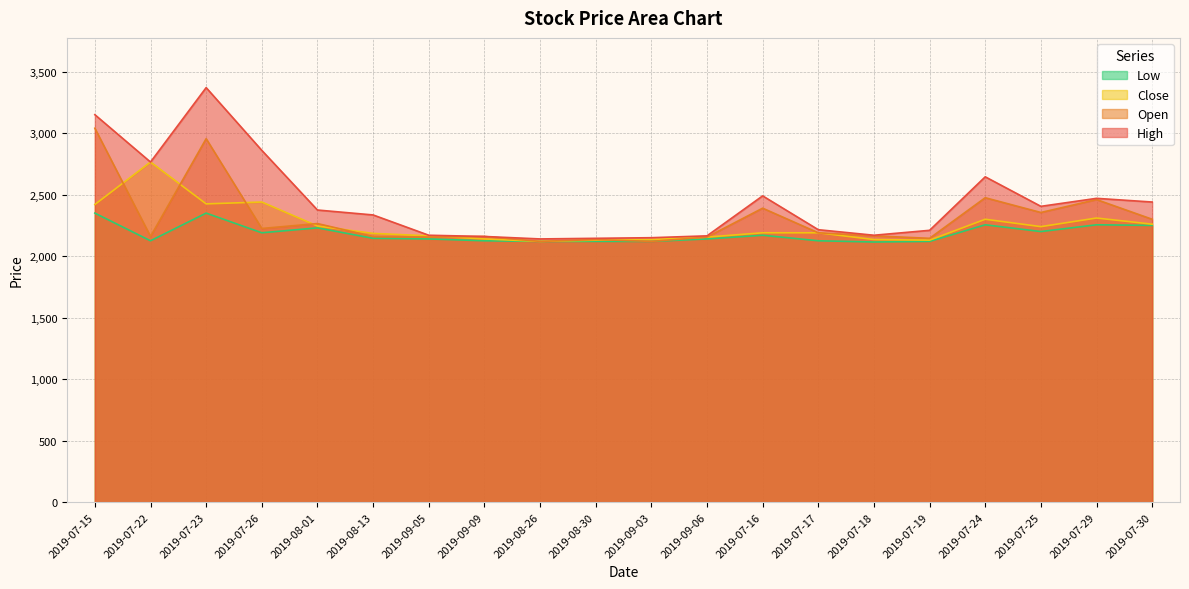

Between 2019-08-13 and 2019-09-06, which series saw the biggest shift?

High